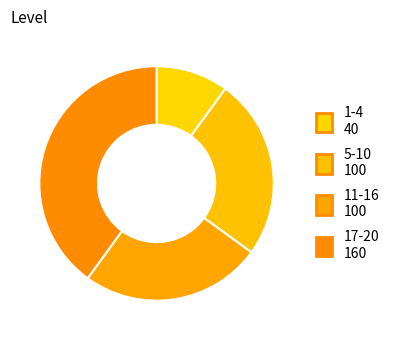

True or false: 1-4 accounts for 10% of the total.

True